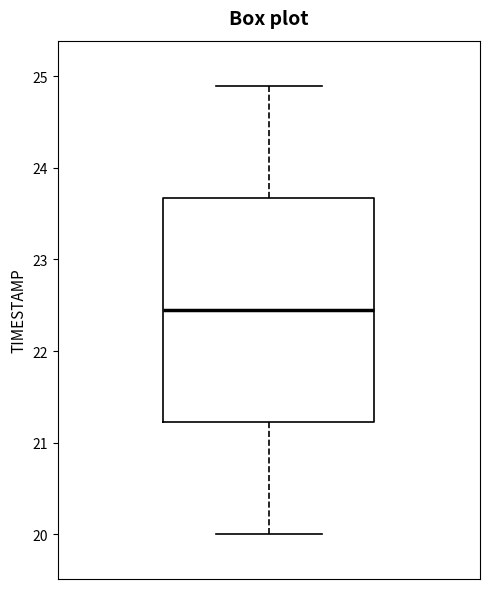

Read this box plot against the y-axis: the position of the median line, the range covered by the box, and the ends of both whiskers. The values are not printed on the chart, so give them approximately, as read against the axis.

median 22.5, box 21.2 to 23.7, whiskers 20.0 to 24.9